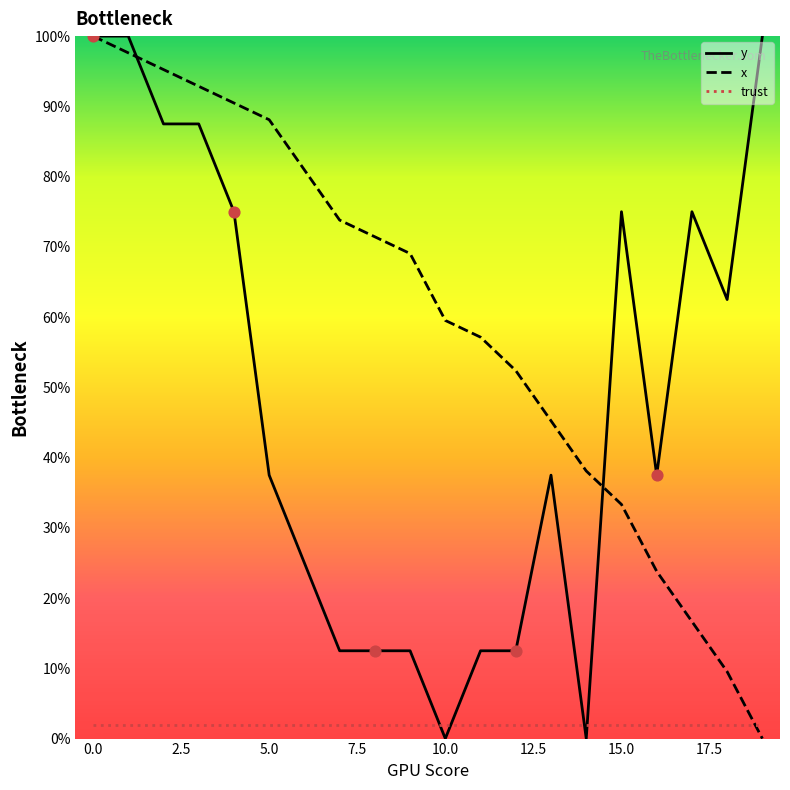

Is the value of y at 14 greater than the value of trust at 15.0?

No